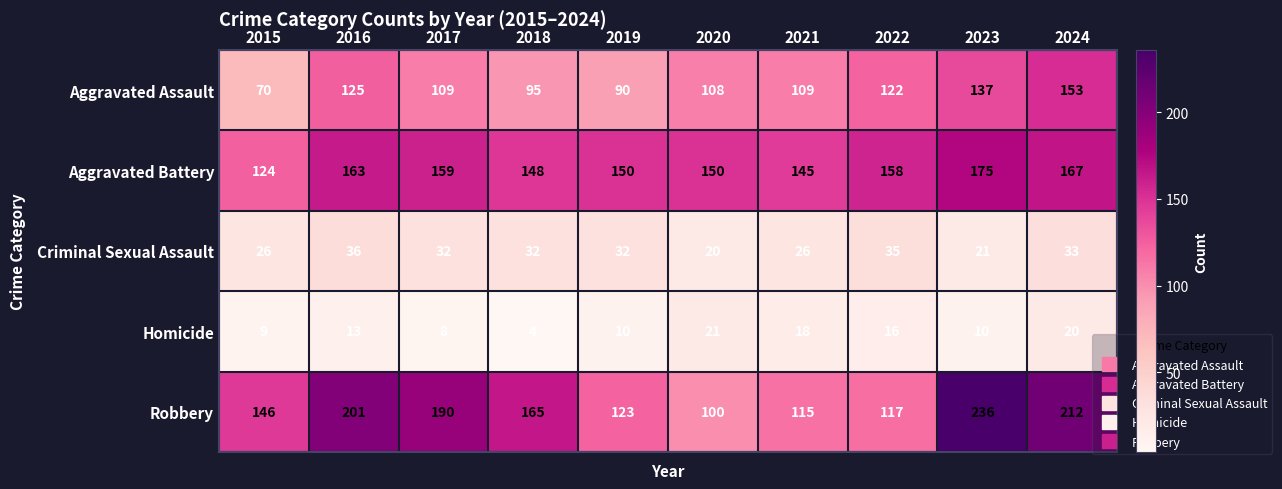

At which label is Homicide closest to 12?

2016